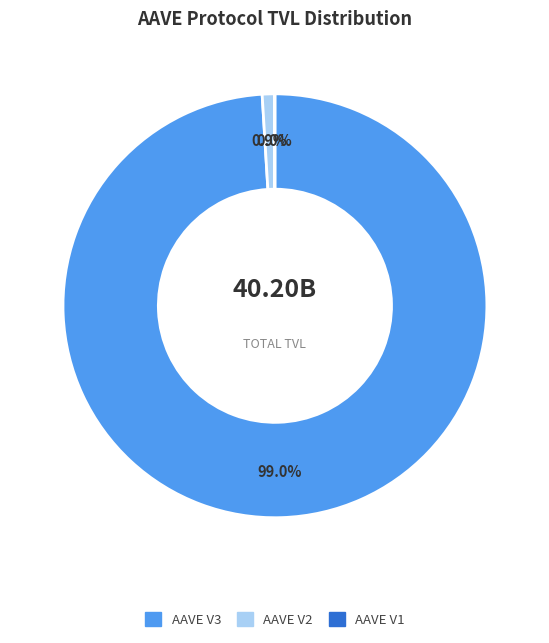

Combined, do AAVE V2 and AAVE V3 account for over 50%?

Yes